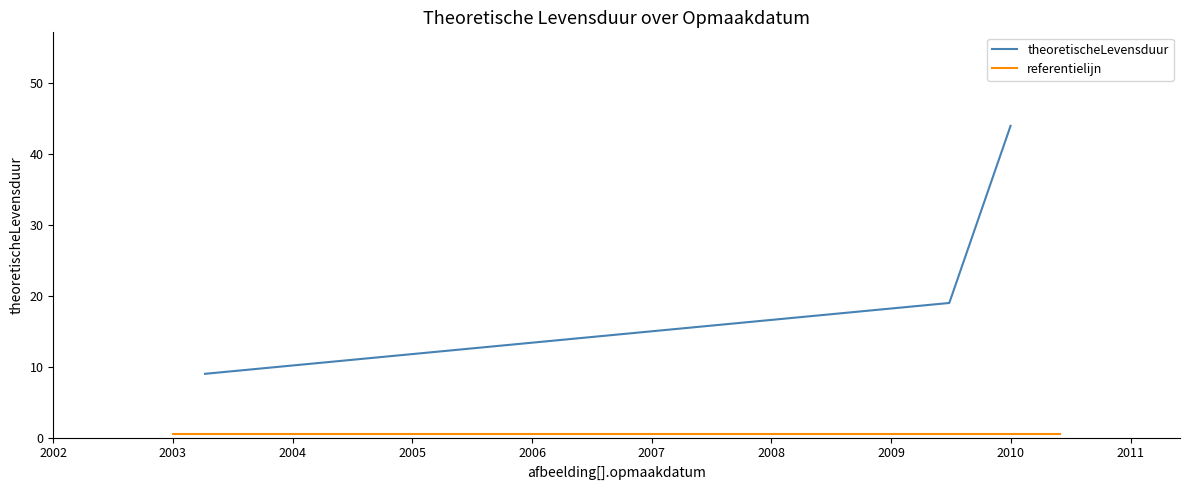

Rank the categories by value from highest to lowest.

2009-12-31, 2009-06-27, 2003-04-09